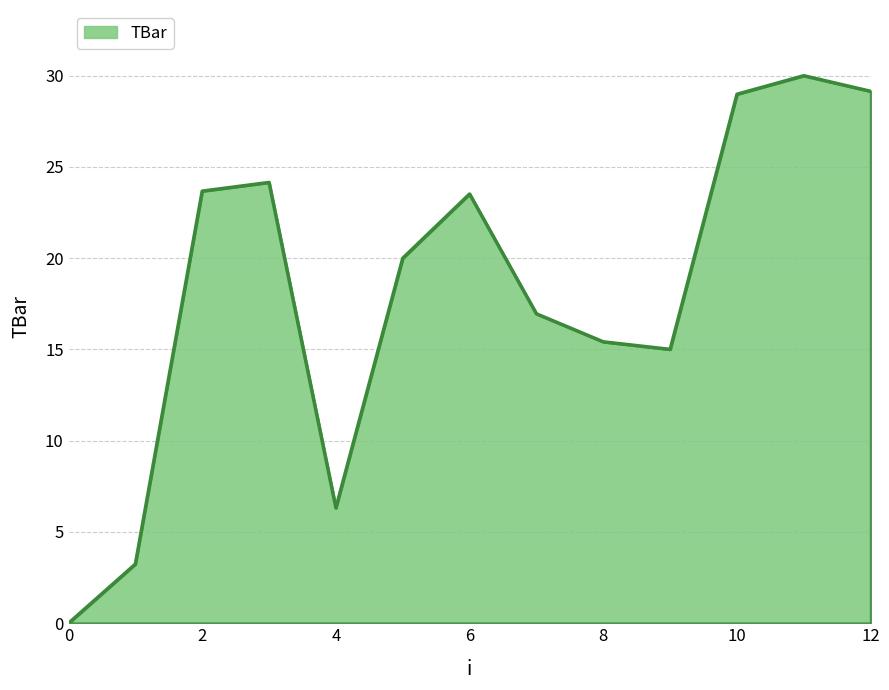

What is the maximum value shown in the chart?

30.0